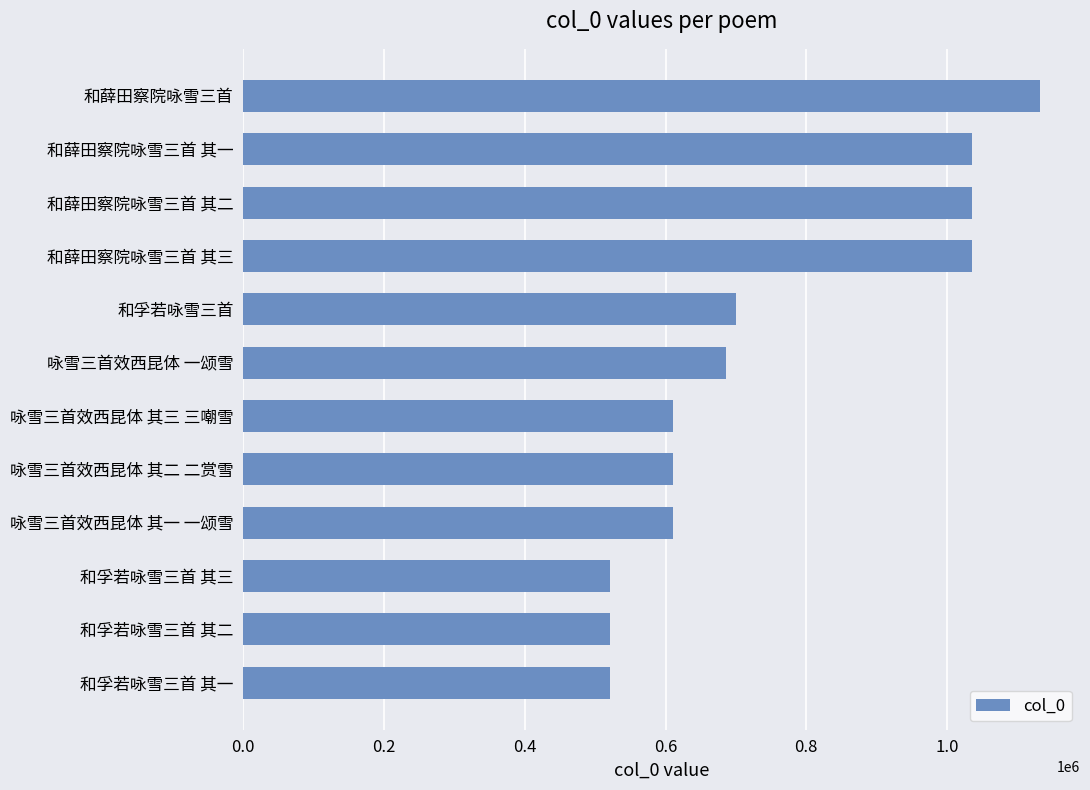

What is the ratio of the value at 咏雪三首效西昆体 一颂雪 to the value at 和薛田察院咏雪三首 其三?

0.7